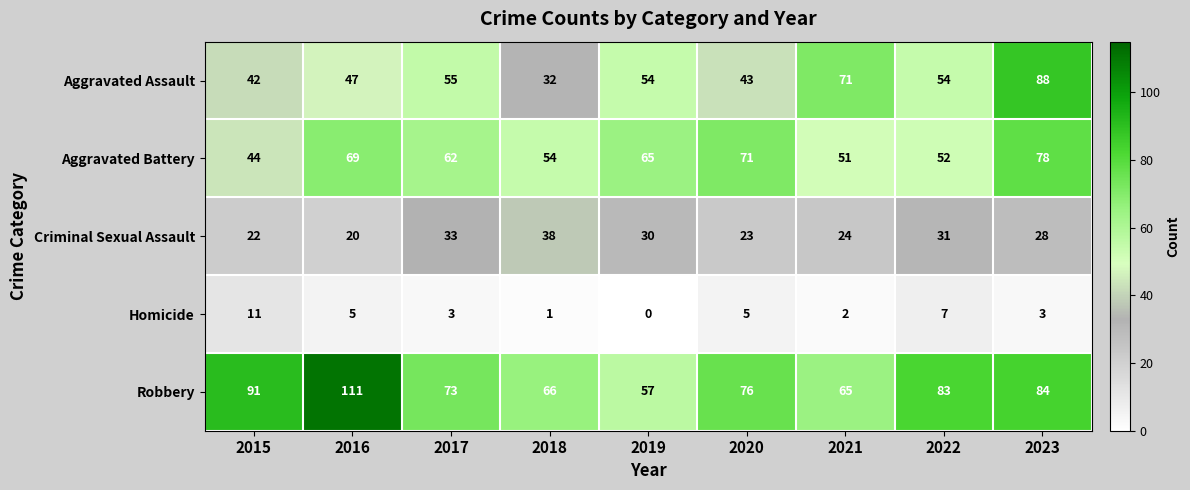

What is the spread (max minus min) of values at 2023?

85